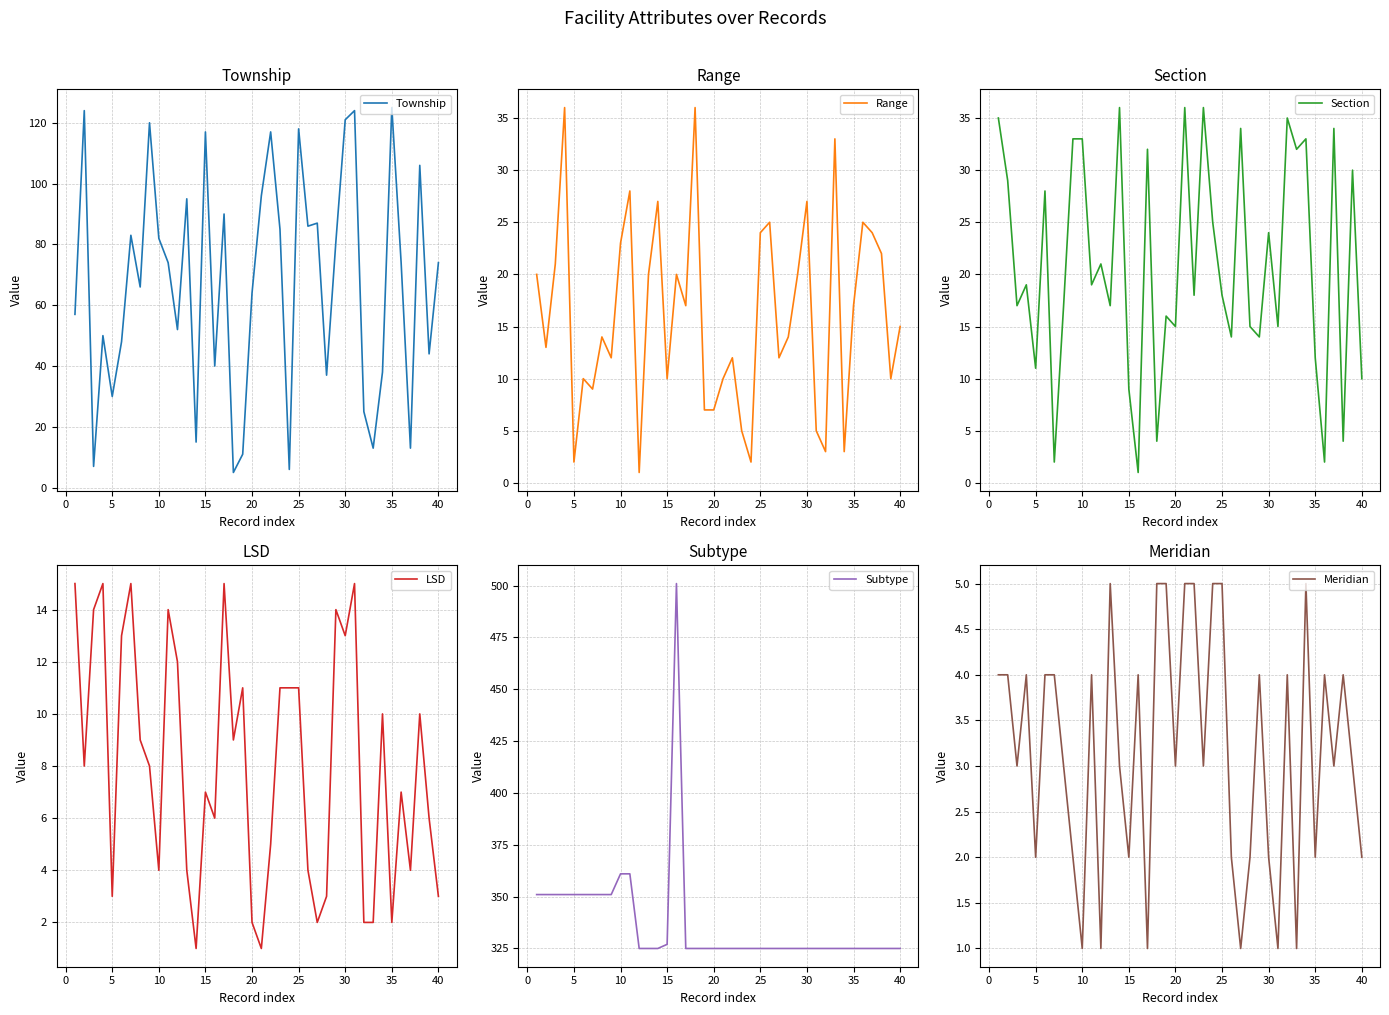

What is the greatest value displayed?

501